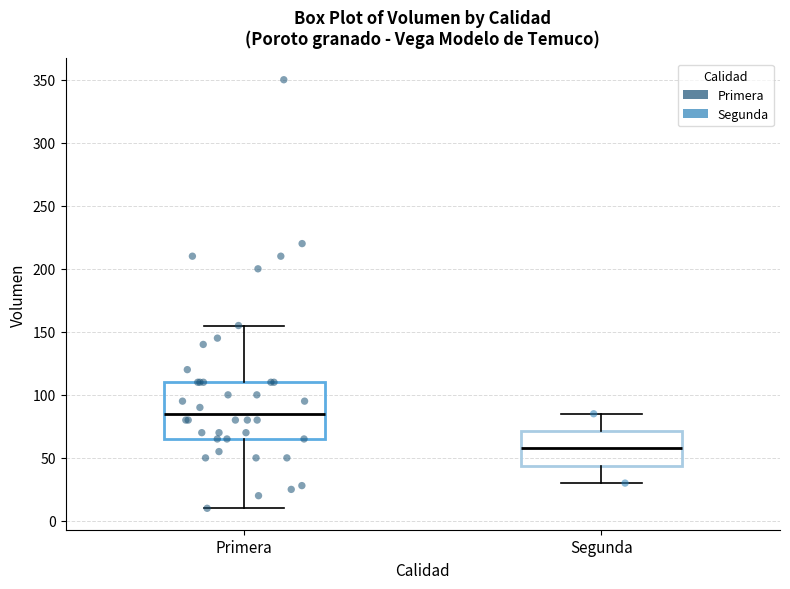

Reading left to right, transcribe this box plot: for each box, give where its median line is, the range the box spans, and where its two whiskers end, as read against the y-axis. The values are not printed on the chart, so give them approximately, as read against the axis.

Primera: median 85, box 65 to 110, whiskers 10 to 155
Segunda: median 60, box 45 to 70, whiskers 30 to 85